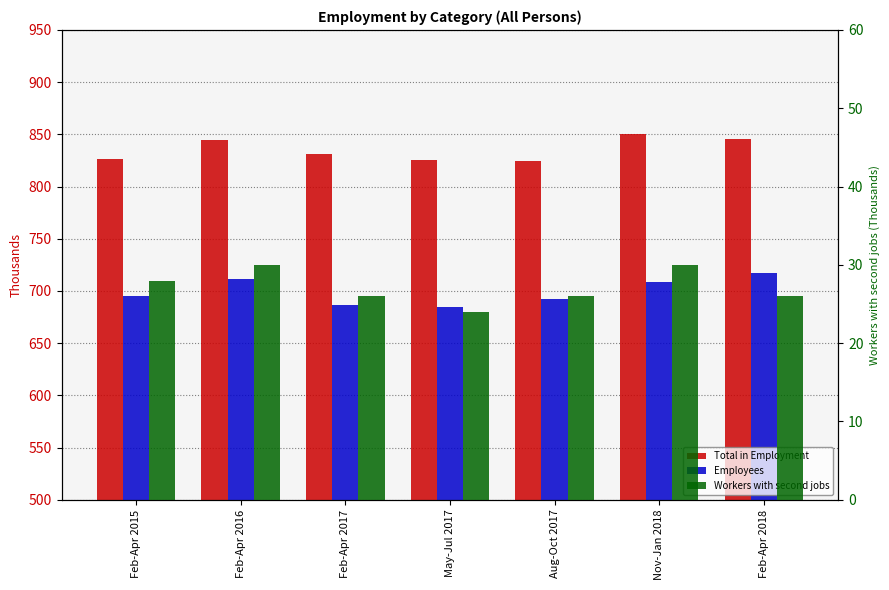

Which series has the largest range (max minus min)?

Employees